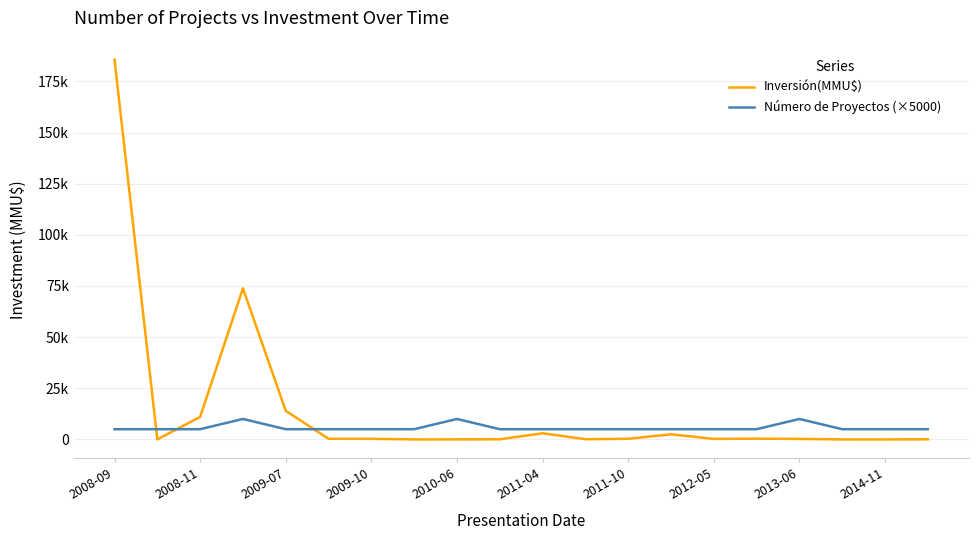

Does the chart display data point markers on the line(s)?

No